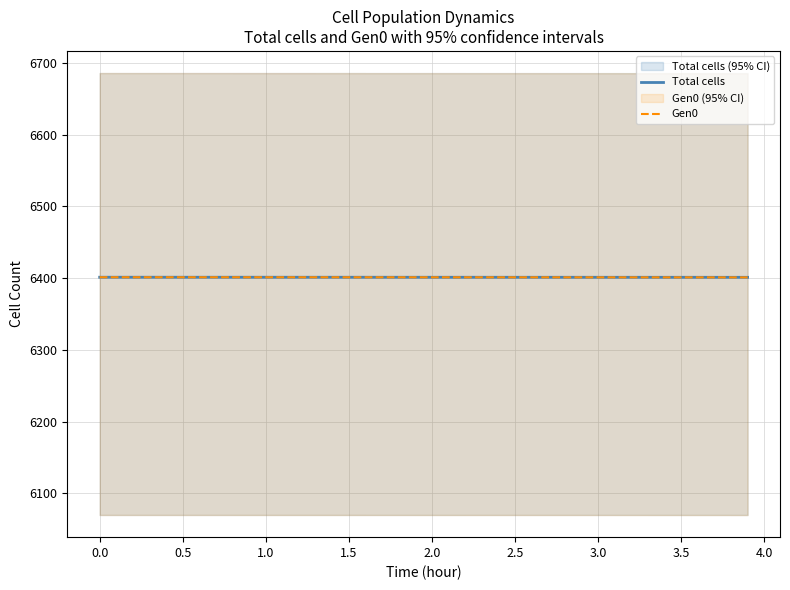

True or false: Total cells and Gen0 intersect in this chart.

False